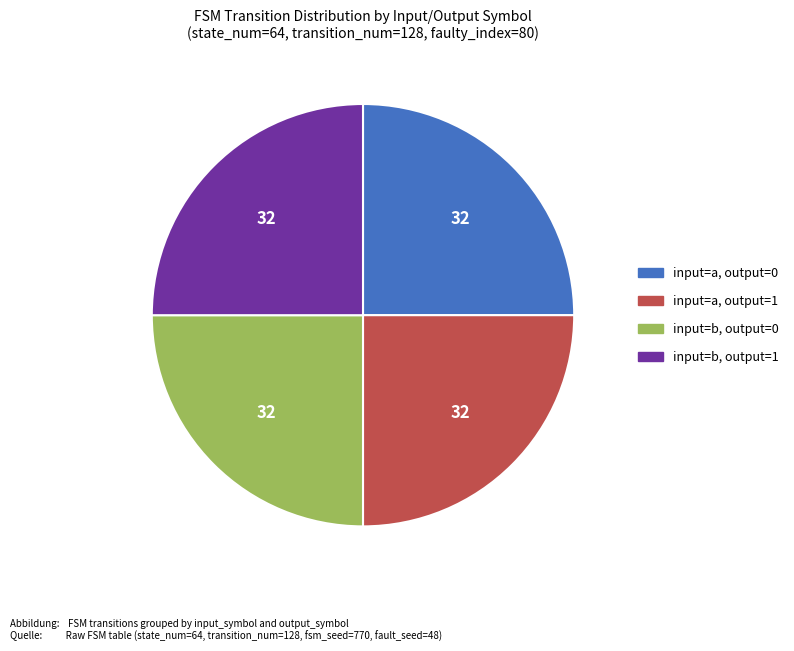

How many segments does this pie chart have?

4